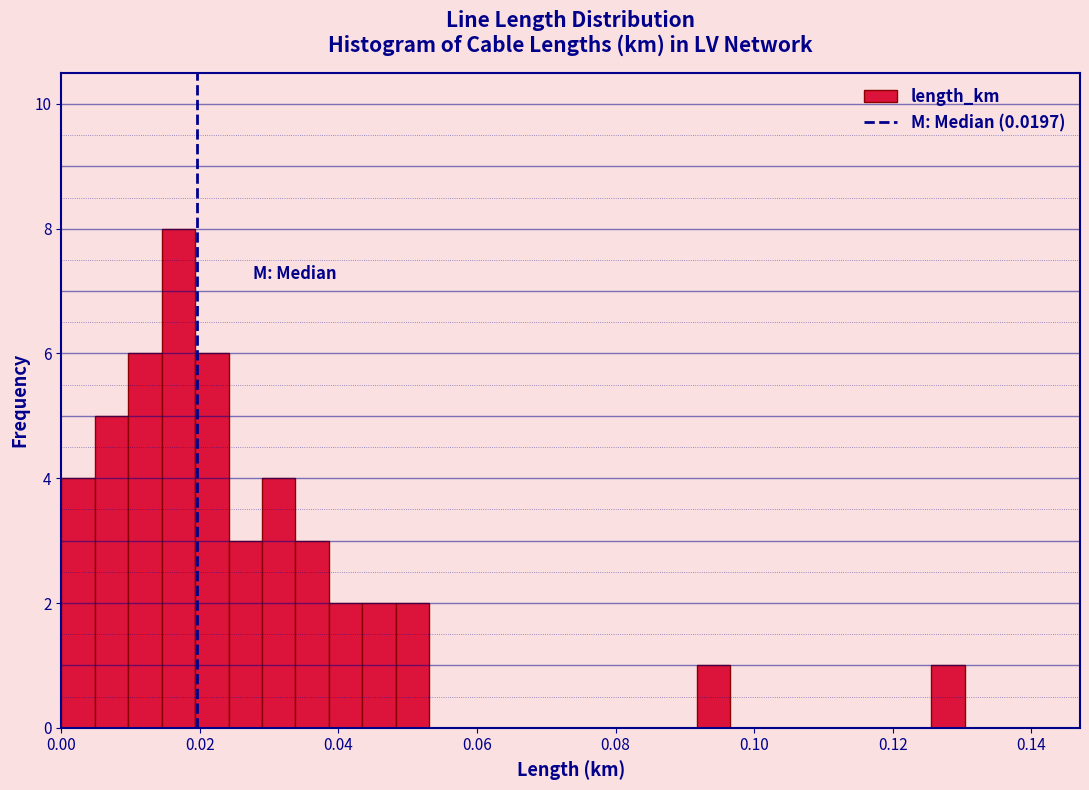

Around what value on the x-axis is the tallest bar? Give the approximate position of its centre, as read against the axis.

0.016